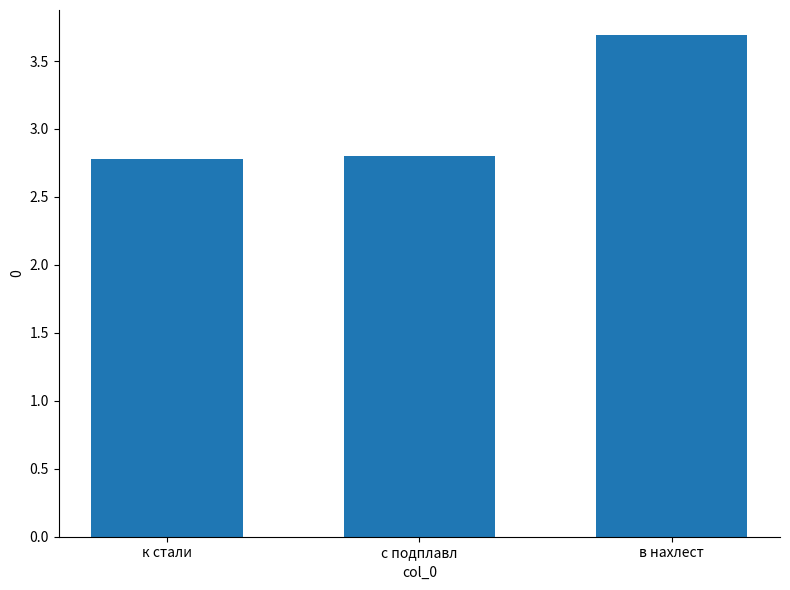

What is the greatest value displayed?

3.7